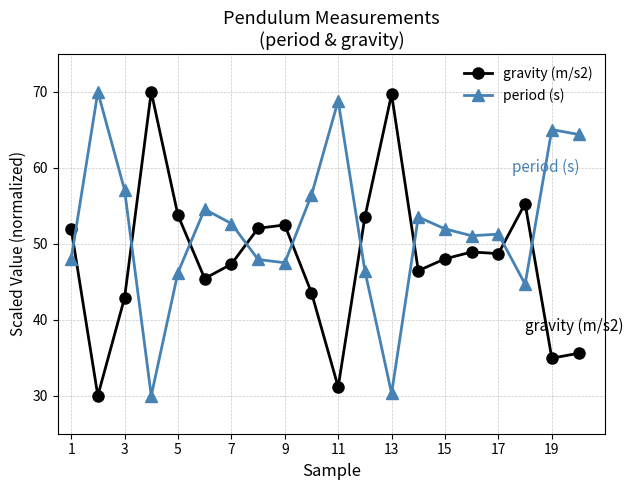

What is the sum of all gravity (m/s2) values?

961.9